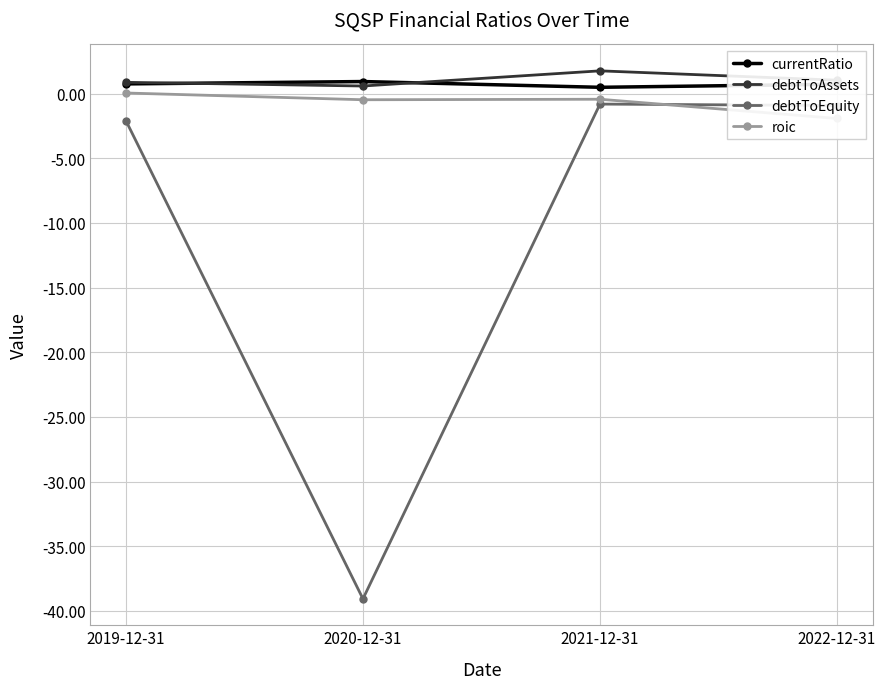

What are all the series names shown in the legend?

currentRatio, debtToAssets, debtToEquity, roic